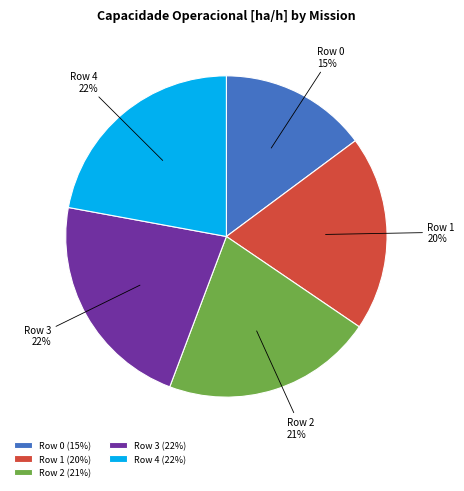

Which has a higher value, Row 1 or Row 4?

Row 4